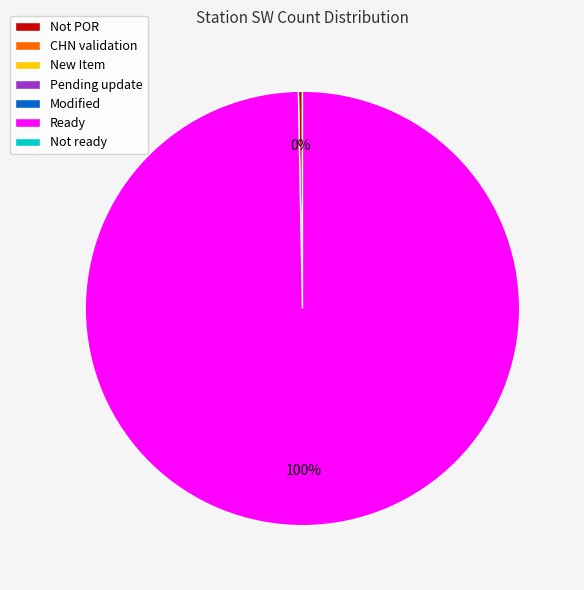

To the nearest percent, what is the average slice percentage?

50%